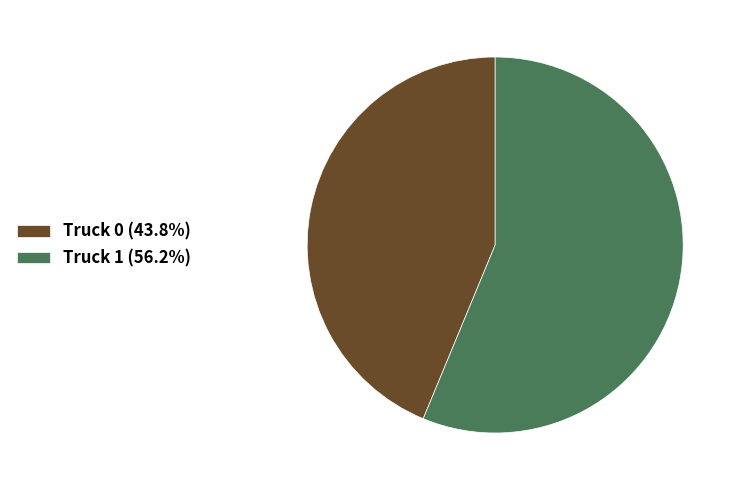

Which category has the biggest portion of the pie?

Truck 1